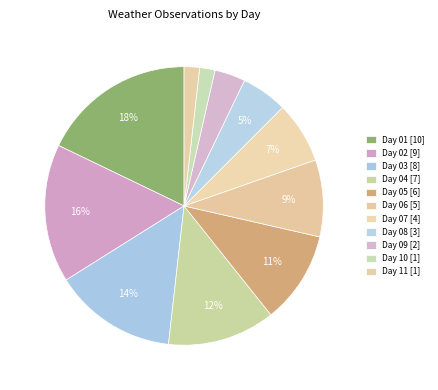

How many segments does this pie chart have?

11